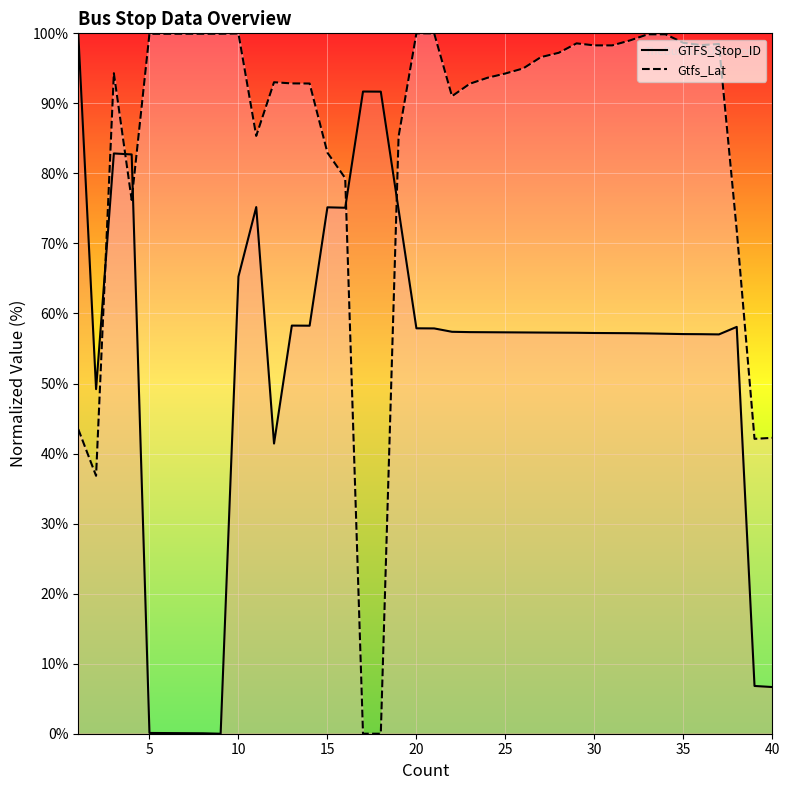

Reading left to right, what are all the values shown in this chart?

GTFS_Stop_ID: 100.0	49.2	82.8	82.7	0.1	0.1	0.1	0.1	0.0	65.3	75.2	41.4	58.3	58.3	75.2	75.1	91.7	91.7	74.8	57.9	57.9	57.4	57.3	57.3	57.3	57.3	57.3	57.3	57.2	57.2	57.2	57.2	57.2	57.1	57.1	57.0	57.0	58.1	6.8	6.7
Gtfs_Lat: 43.5	36.8	94.3	76.2	99.9	99.9	99.9	99.9	99.9	100.0	85.4	93.0	92.8	92.8	83.0	79.3	0.0	0.0	85.3	100.0	100.0	91.0	92.8	93.7	94.3	95.0	96.6	97.2	98.6	98.3	98.3	99.0	99.9	99.9	98.7	98.3	98.5	71.9	42.1	42.2